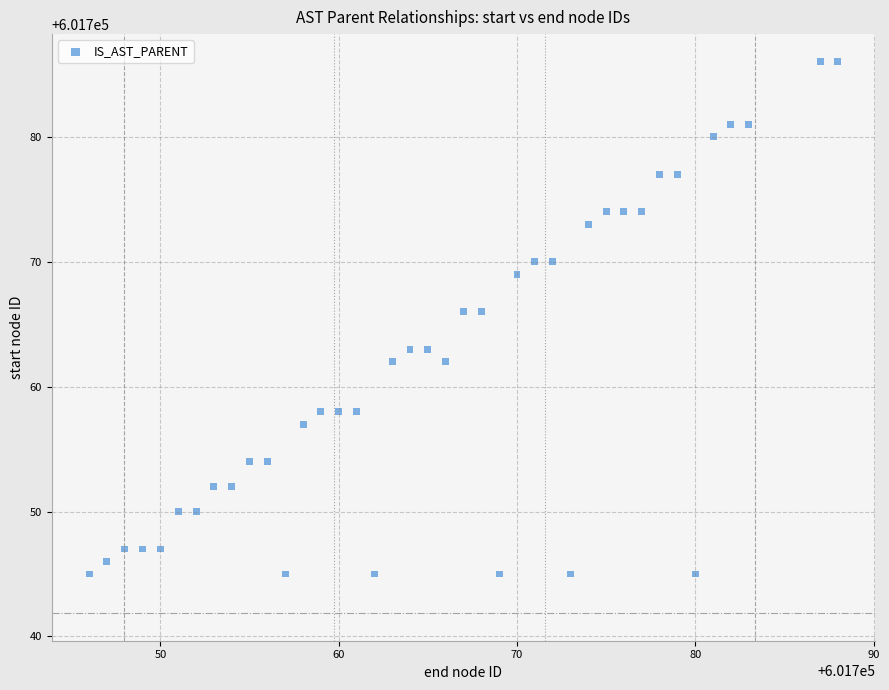

What is the range of Y values (max minus min)?

41